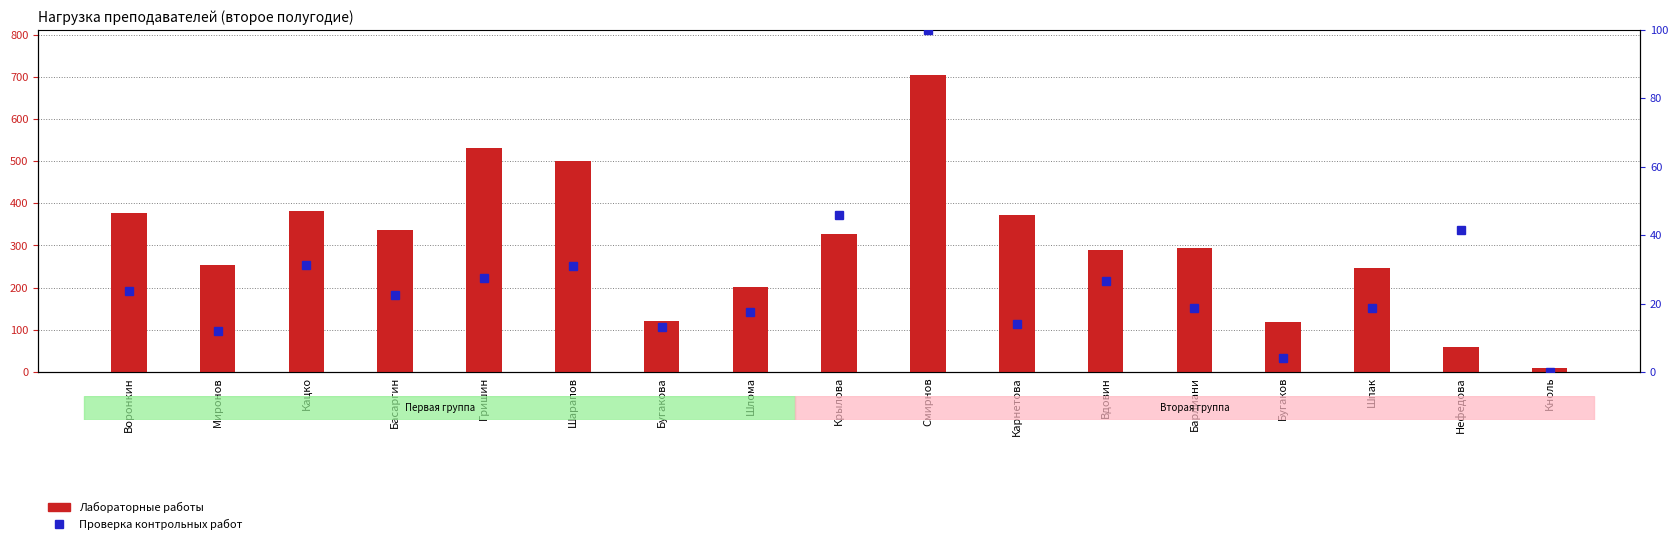

Is it true that Проверка контрольных работ equals 7.0 at Барлиани?

False